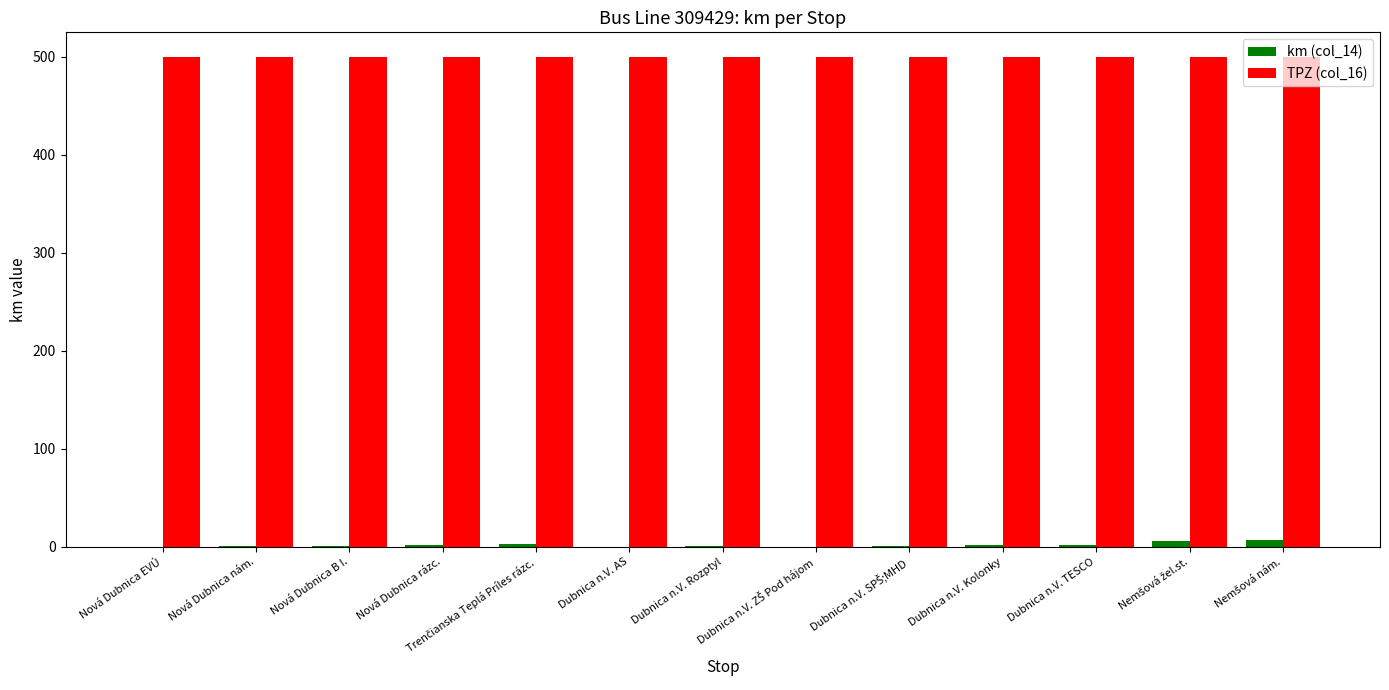

What is the sum of all km (col_14) values?

26